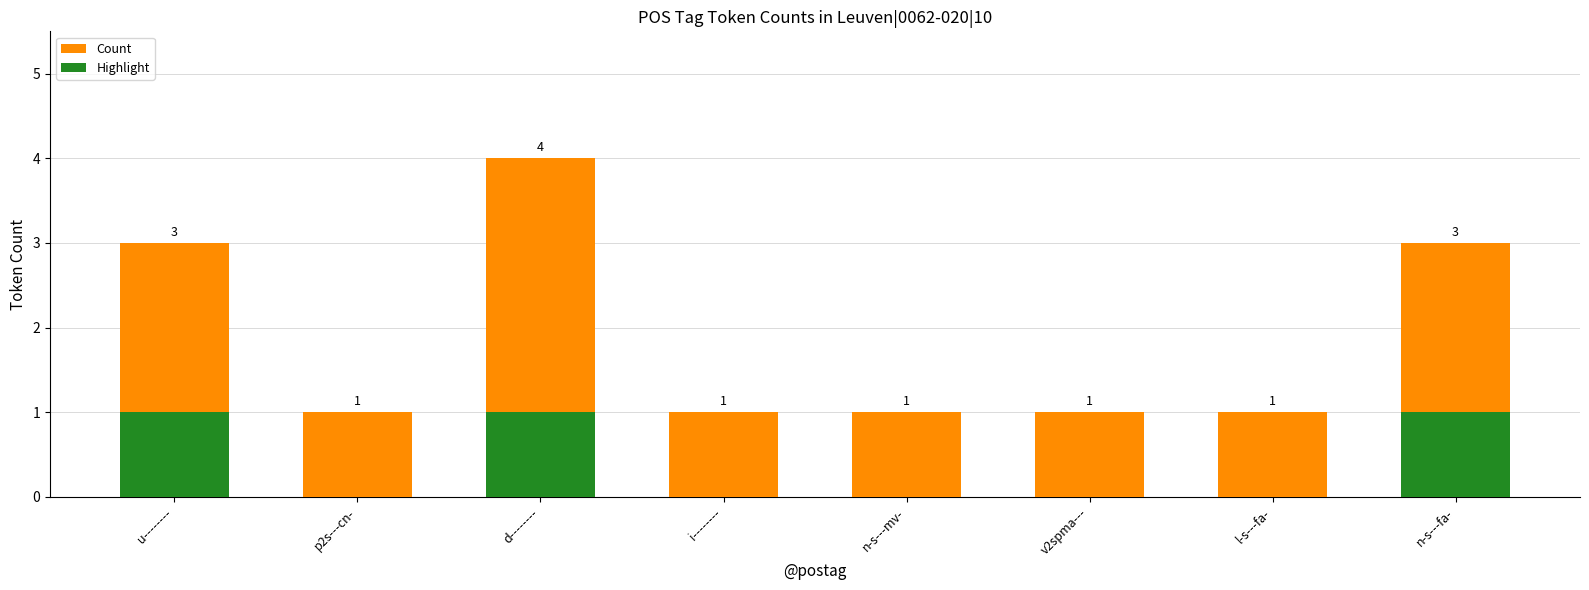

What is the minimum value for Count?

1